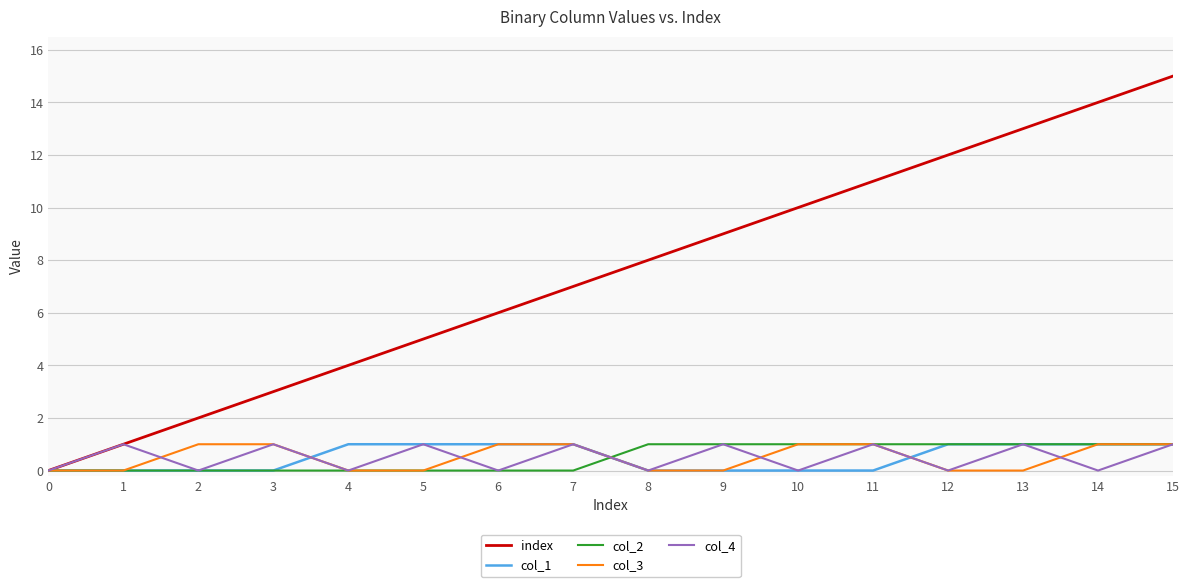

At which label is index closest to 7?

7